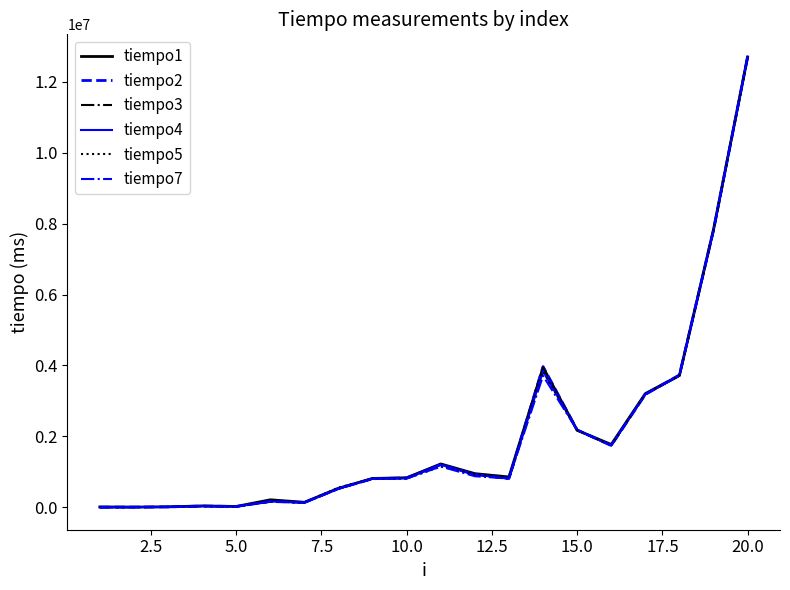

What is the greatest value displayed?

12702830